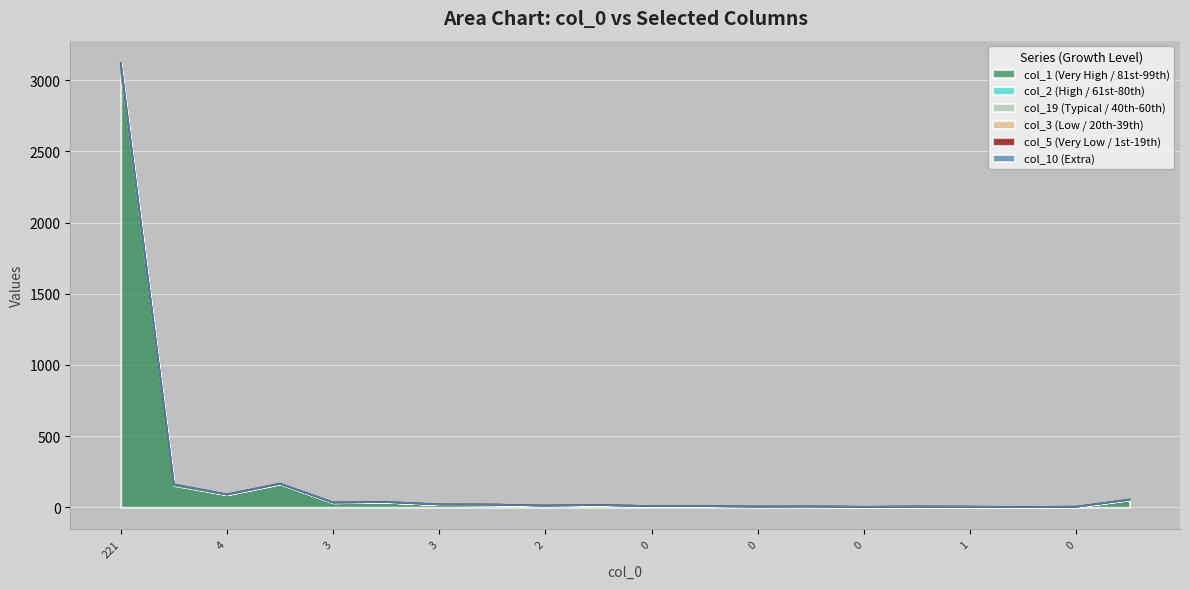

What is the lowest value of the col_1 series?

2